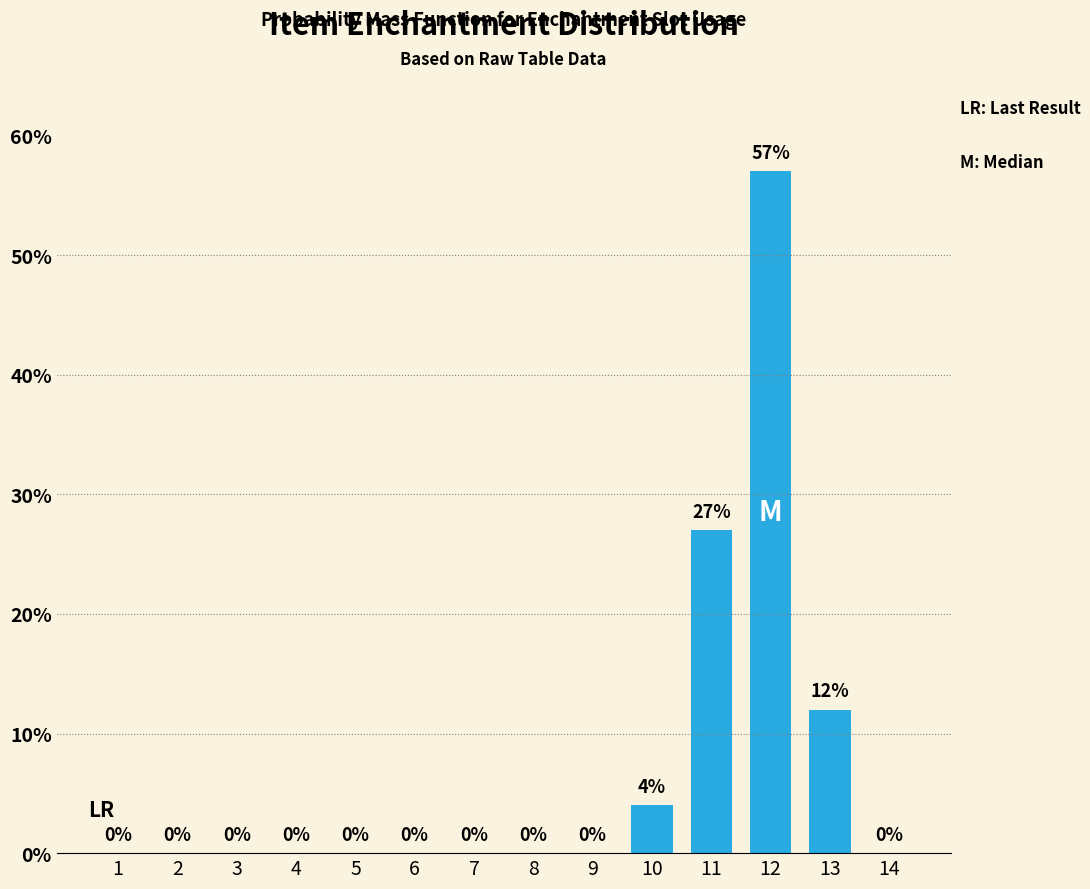

Where is the data nearest to the value 28?

11